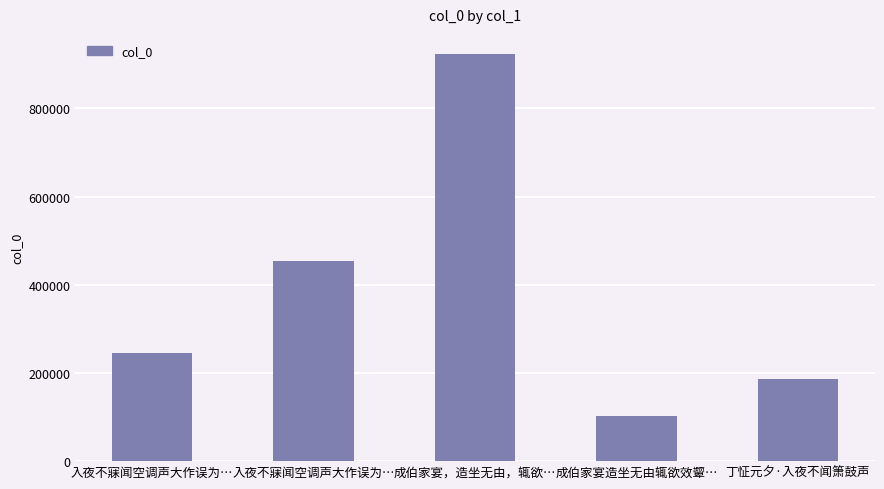

What is the difference between the maximum and minimum values?

819911